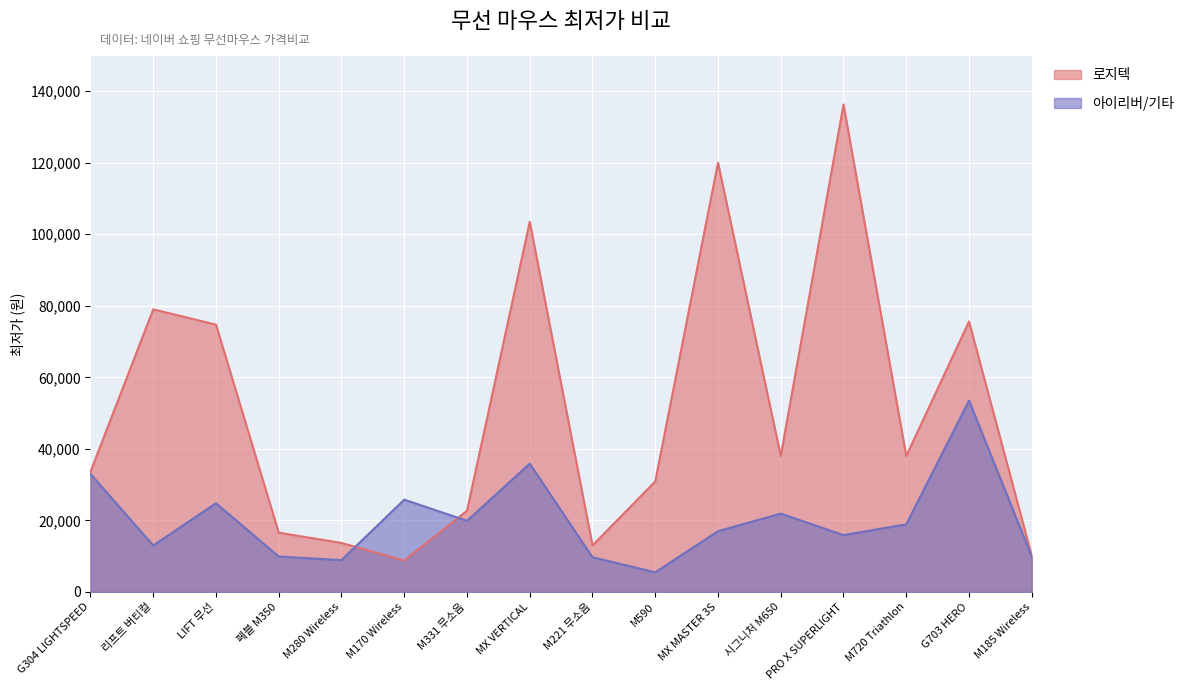

What is the value of the 로지텍 point at the 11th from the left?

120000